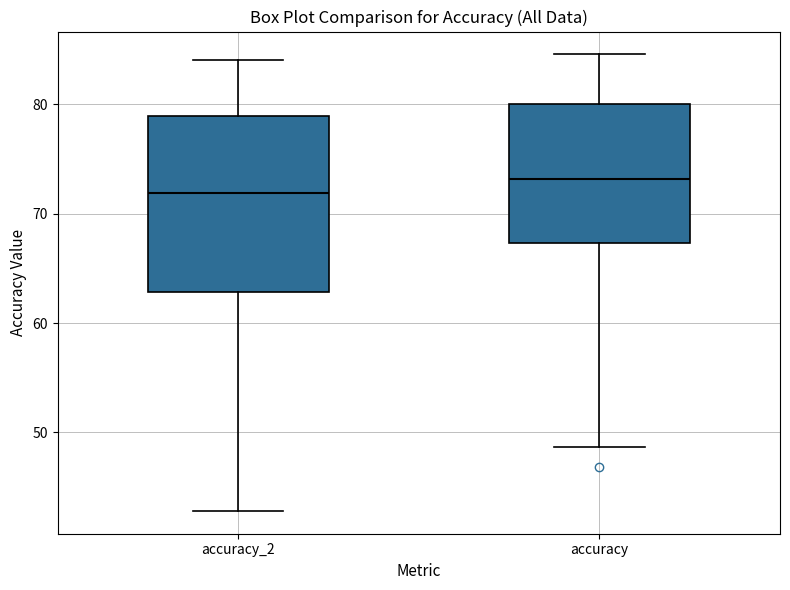

Comparing the boxes themselves (not the whiskers), which one is the tallest?

accuracy_2